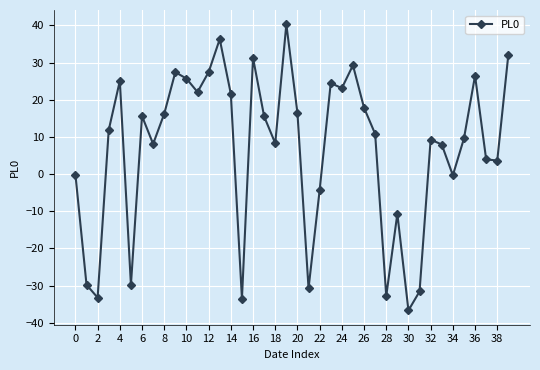

What is the difference between the maximum and minimum values?

76.9